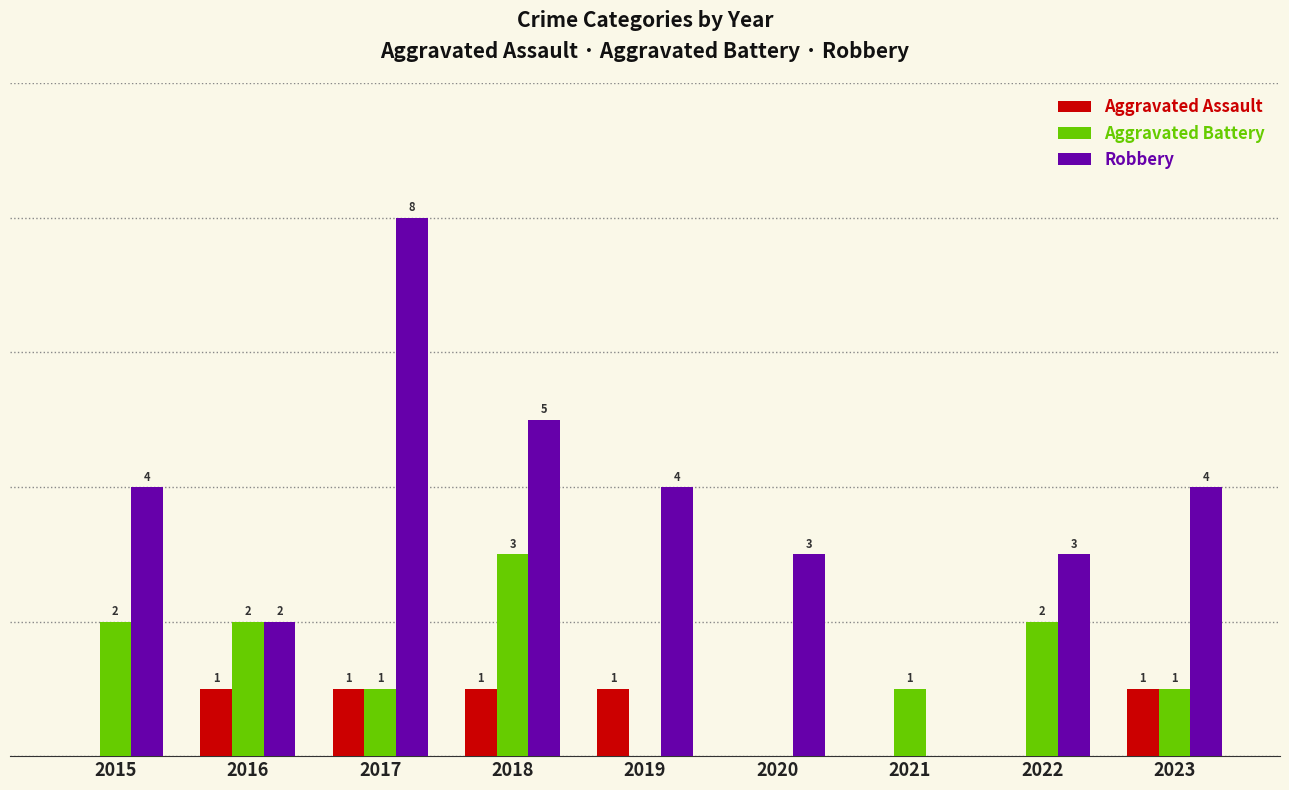

Is the value of Robbery at 2018 greater than the value of Aggravated Assault at 2016?

Yes